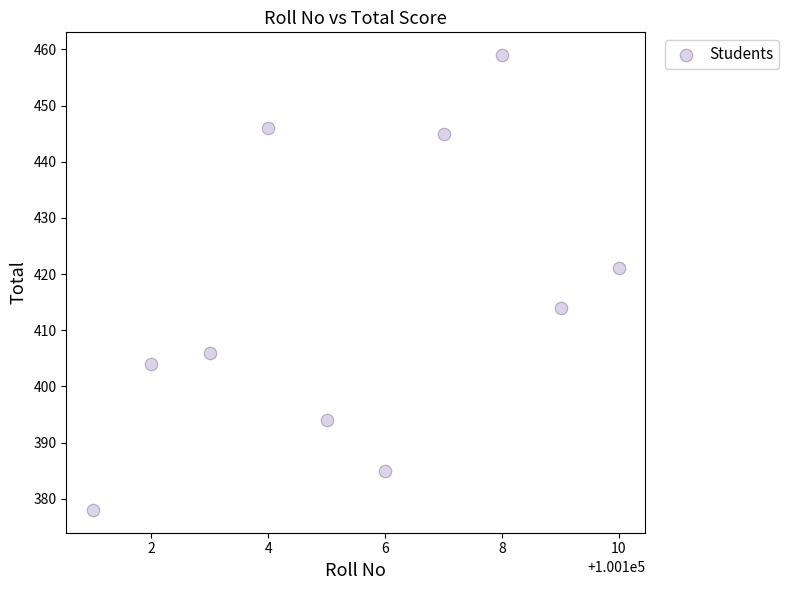

What is the range of Y values (max minus min)?

81